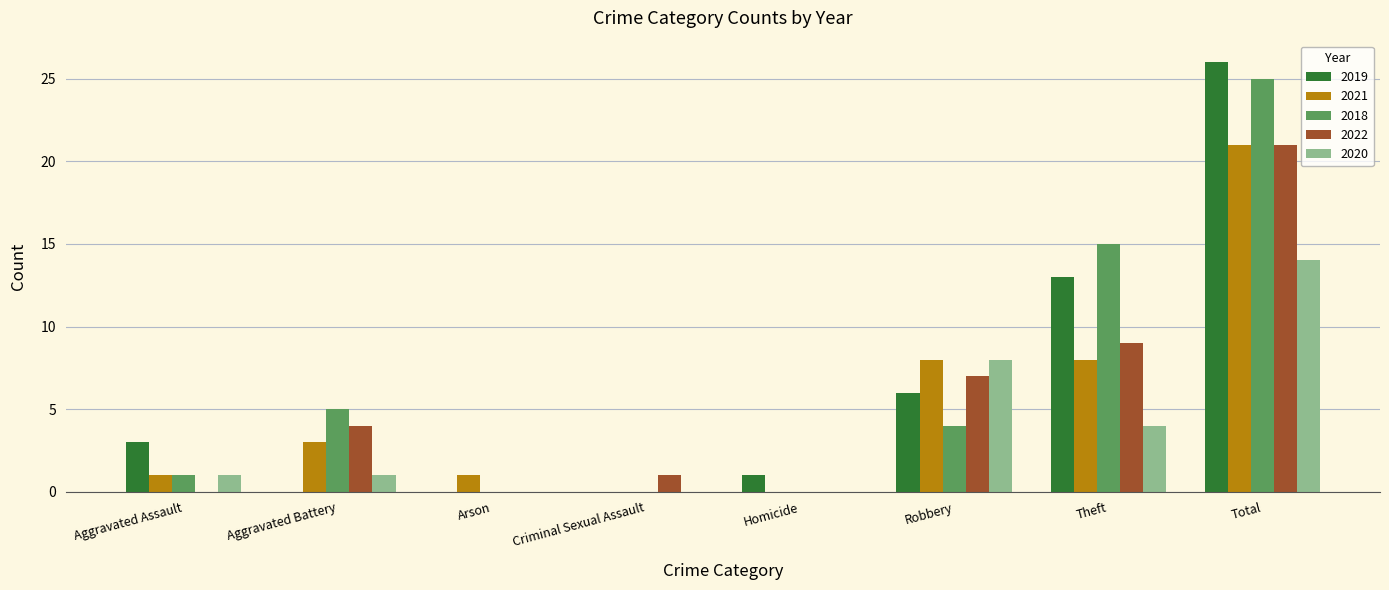

What is the spread (max minus min) of values at Robbery?

4